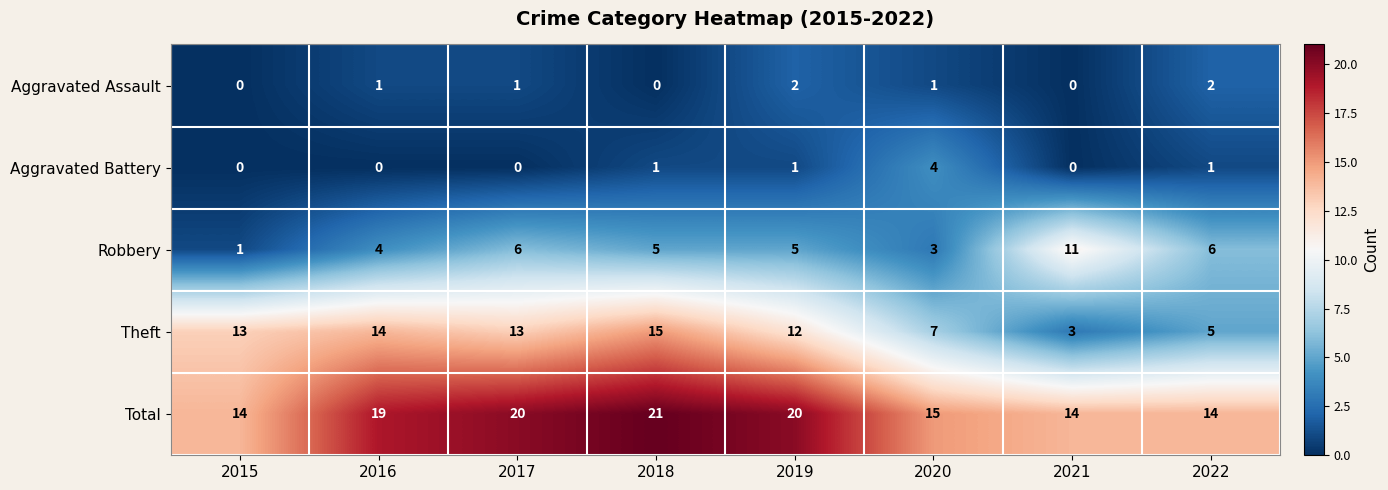

The value of Aggravated Battery at 2018 is 0. True or false?

False